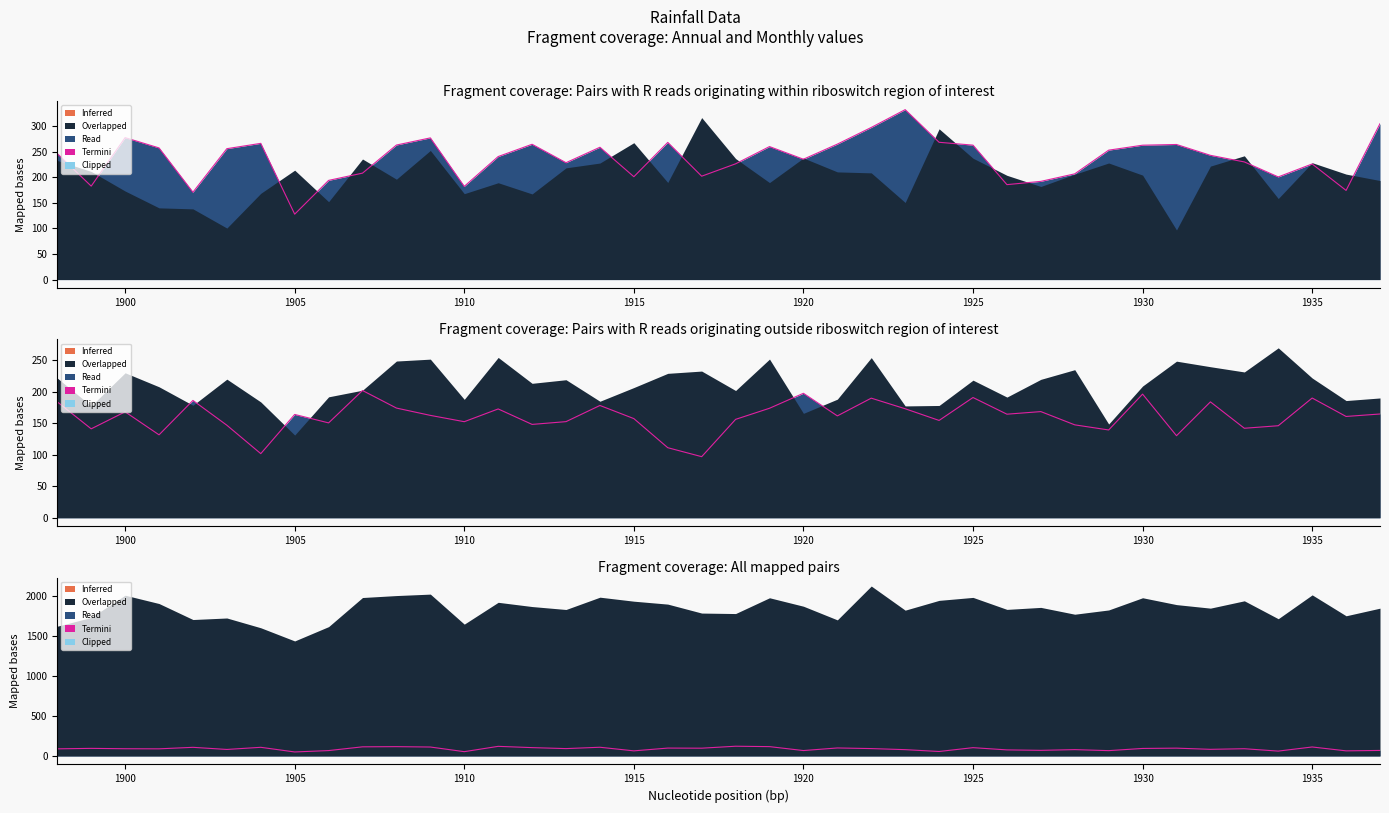

True or false: the data shows 128.1 at 35.

False